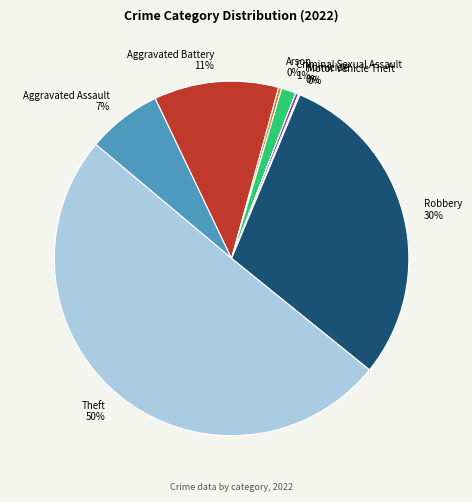

What is the largest slice in the pie chart?

Theft